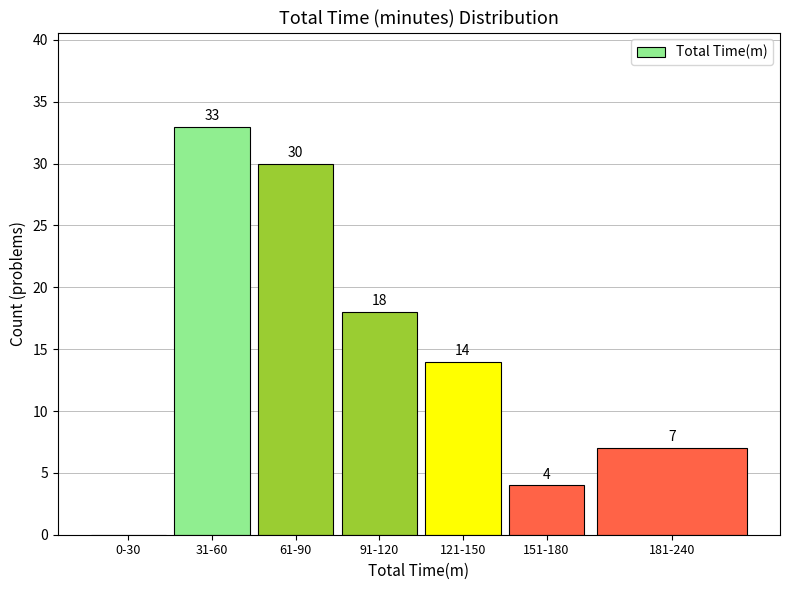

Reading right to left, transcribe all the data shown in this chart.

181-240=7	151-180=4	121-150=14	91-120=18	61-90=30	31-60=33	0-30=0